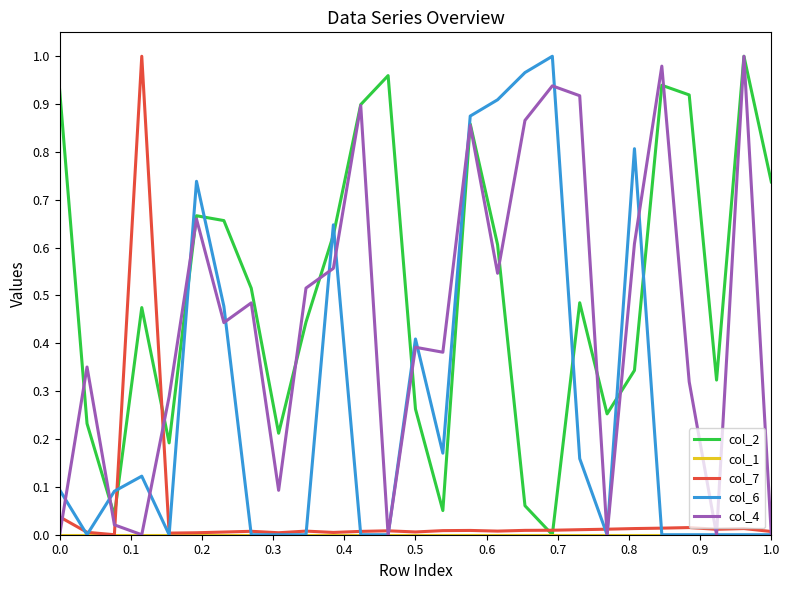

Which series has the largest total across all categories?

col_2